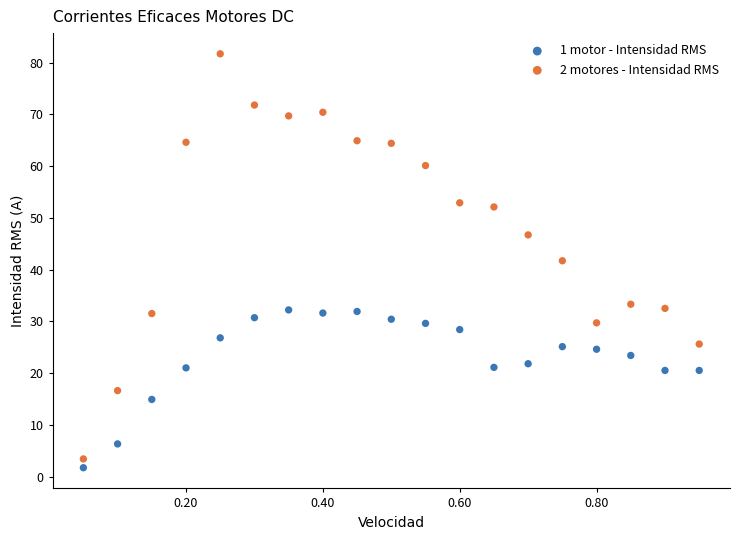

Which series has the largest Y range (max minus min)?

2 motores - Intensidad RMS